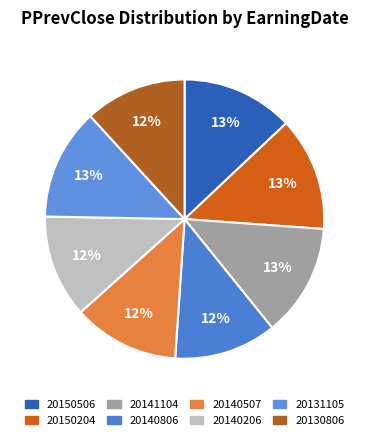

To the nearest percent, what portion does 20131105 represent?

13%